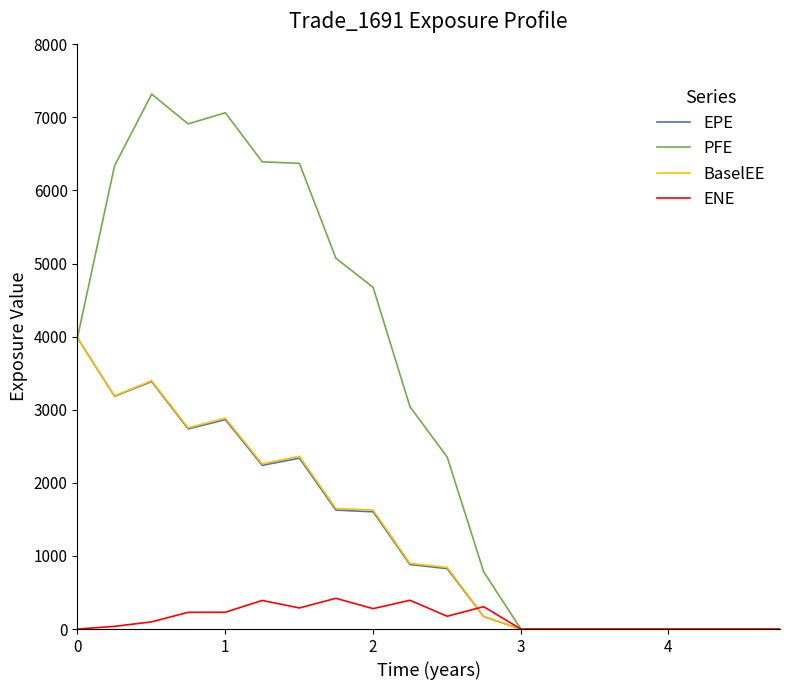

What is the maximum value for EPE?

3984.7